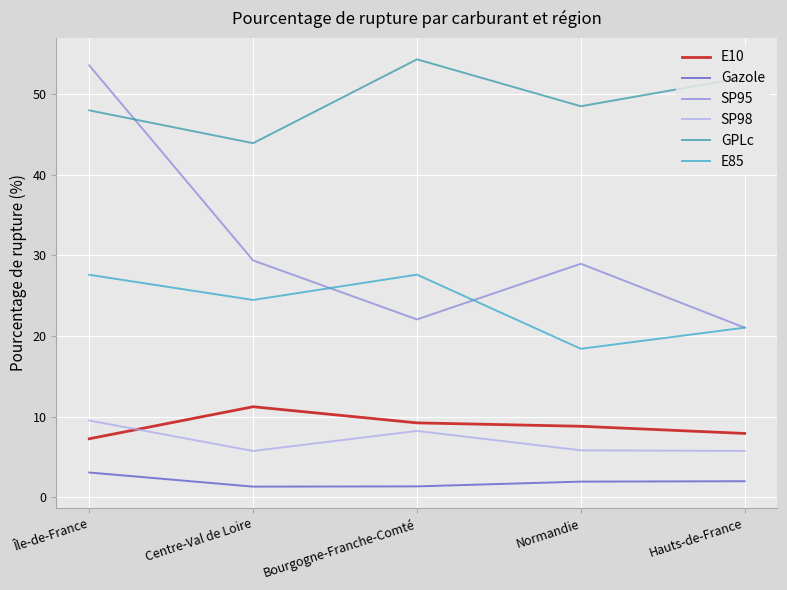

What is the total value across all series at Centre-Val de Loire?

116.1